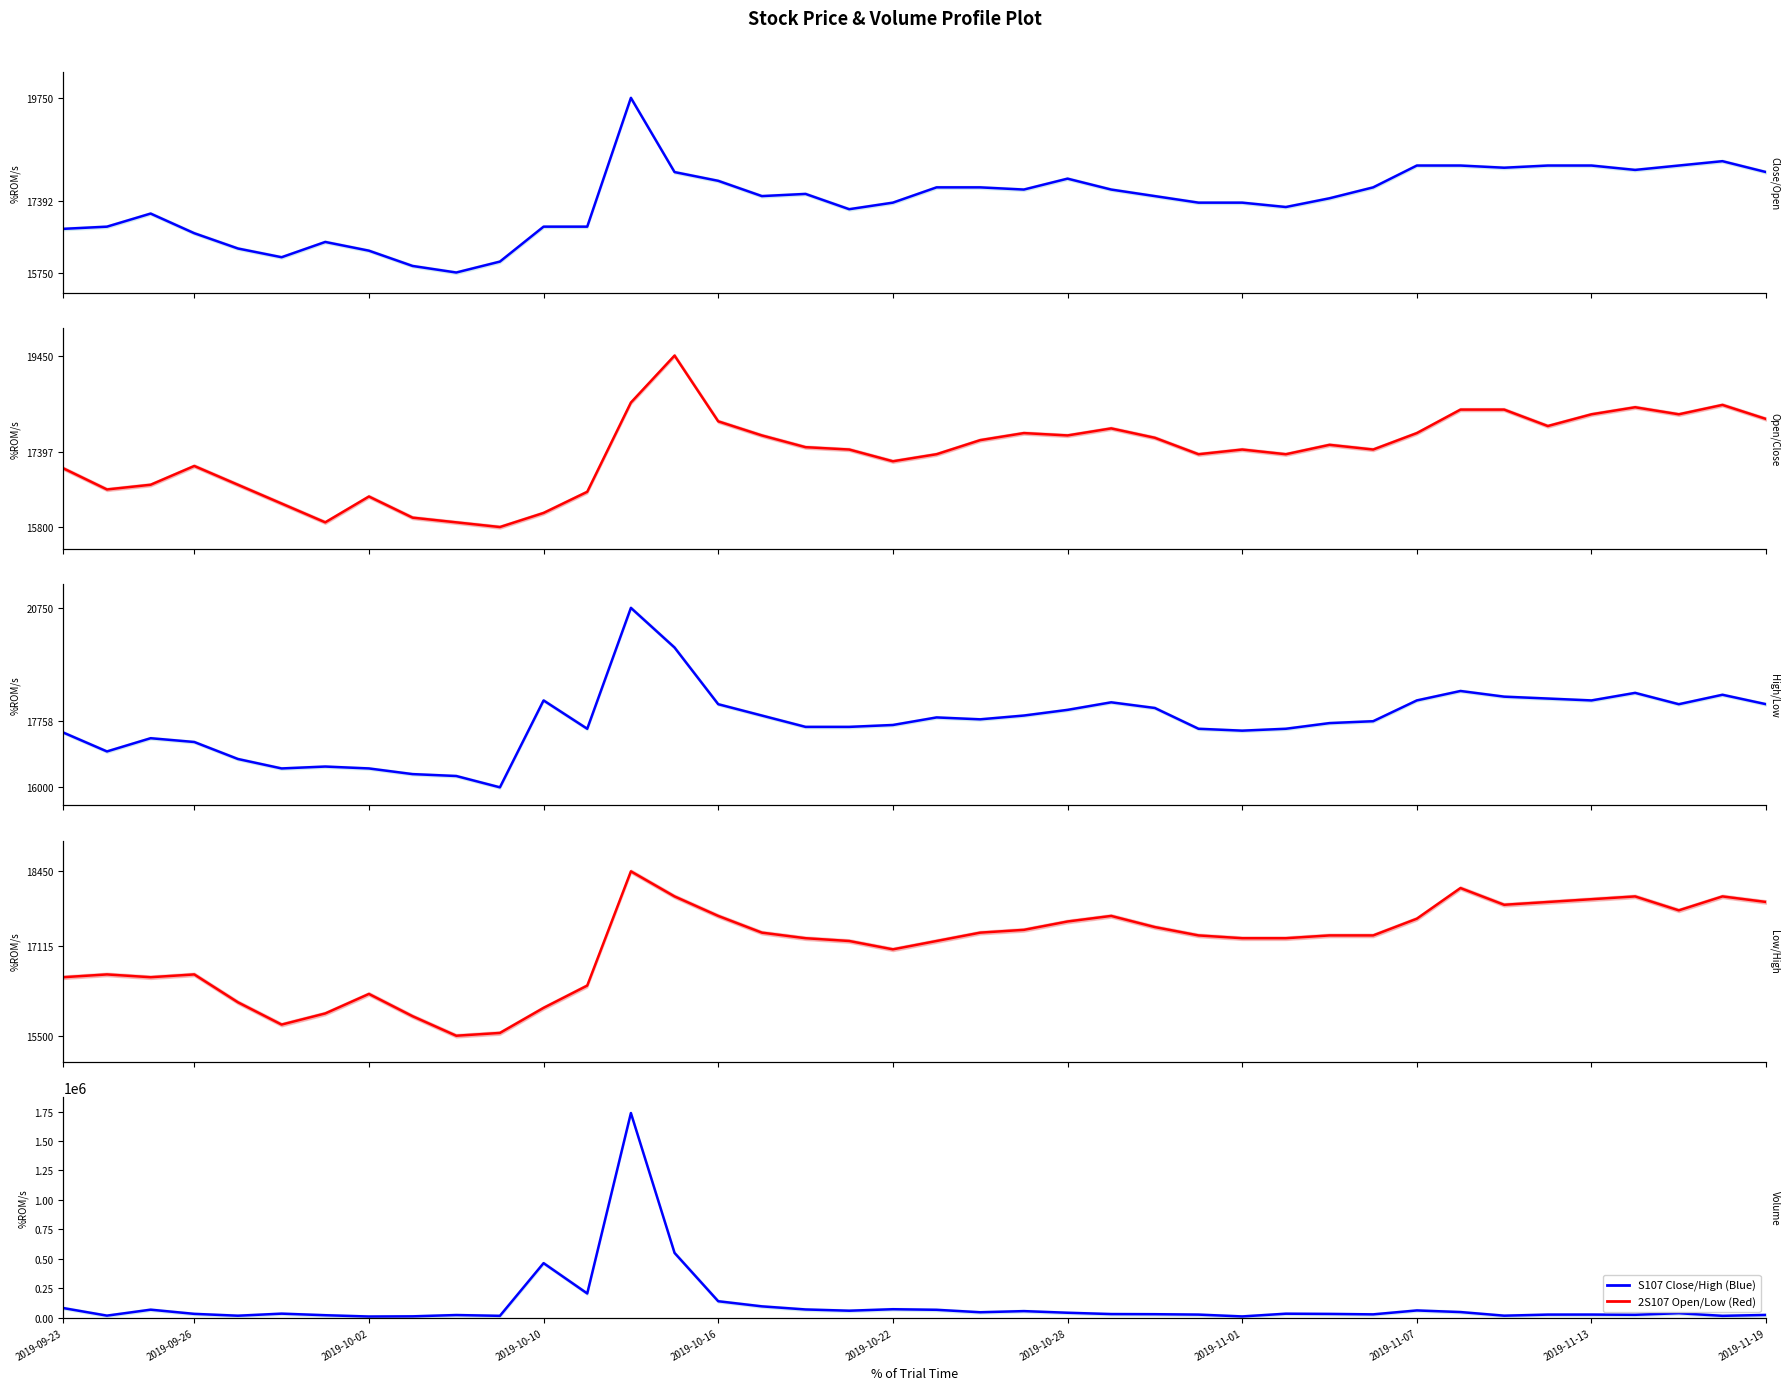

Which series has the largest total across all categories?

Volume